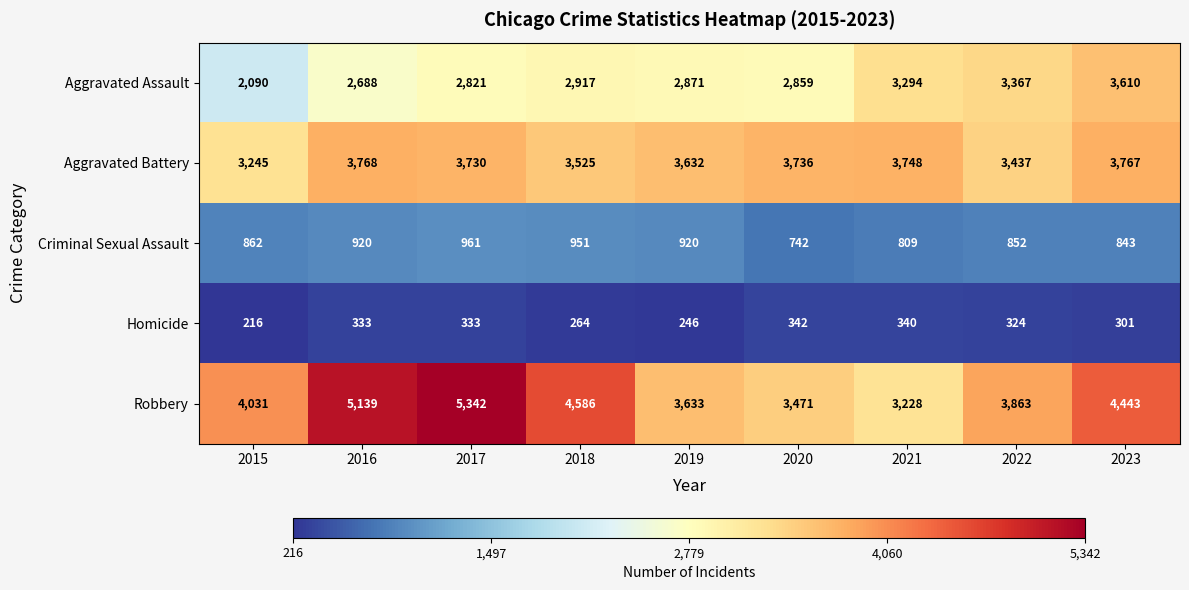

The value of Aggravated Assault at 2016 is 2688. True or false?

True